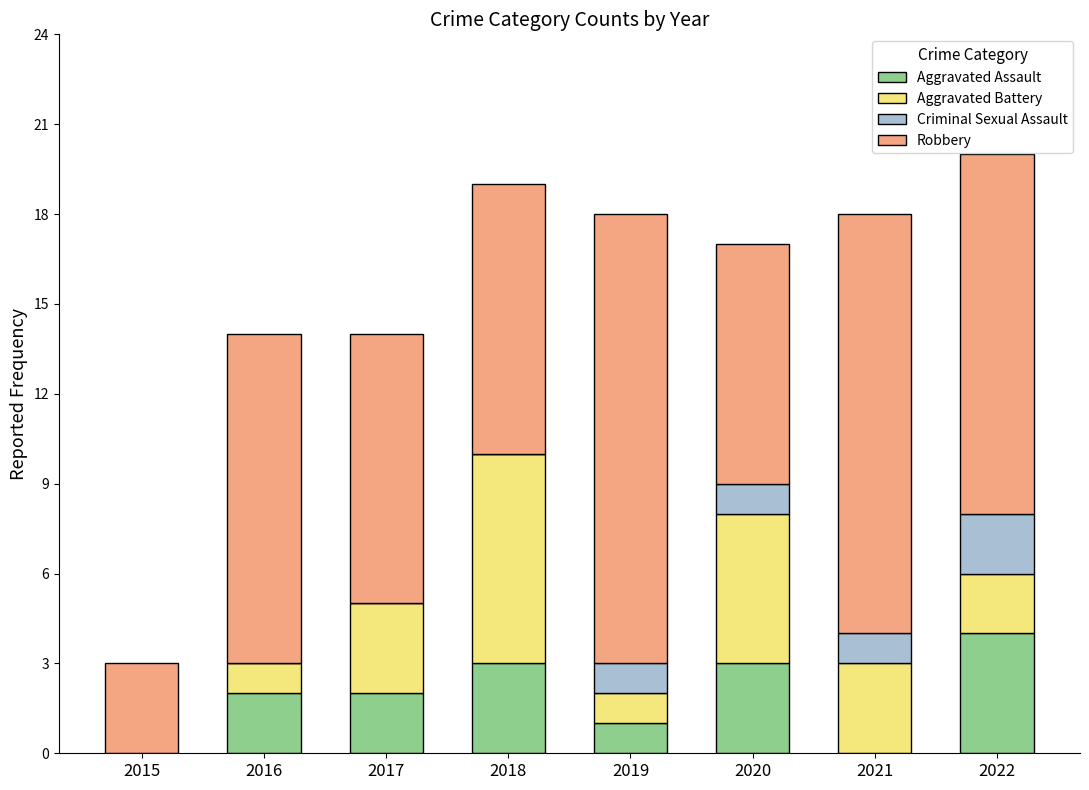

Does the chart contain stacked bars?

Yes